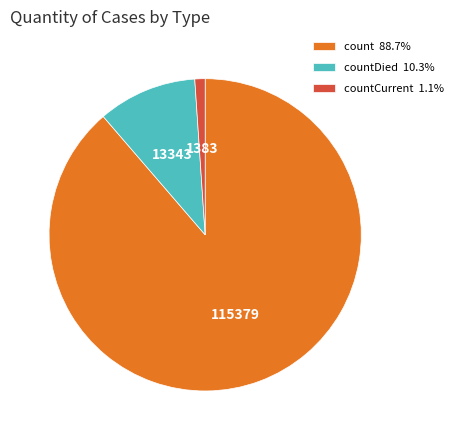

Do countDied 10.3% and countCurrent 1.1% together represent more than half of the pie?

No